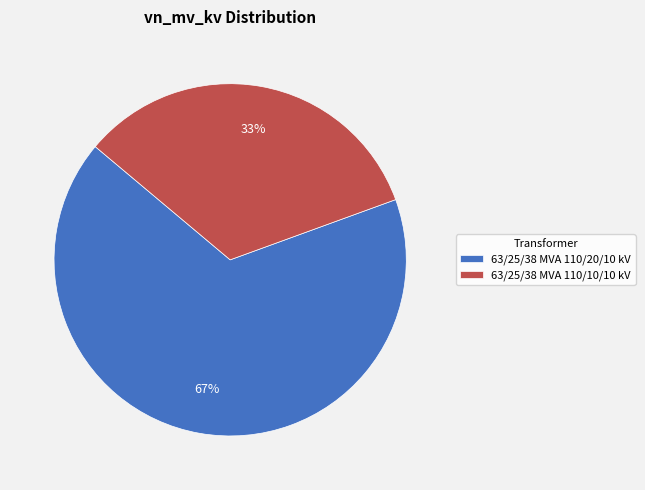

To the nearest percent, what is the average slice percentage?

50%